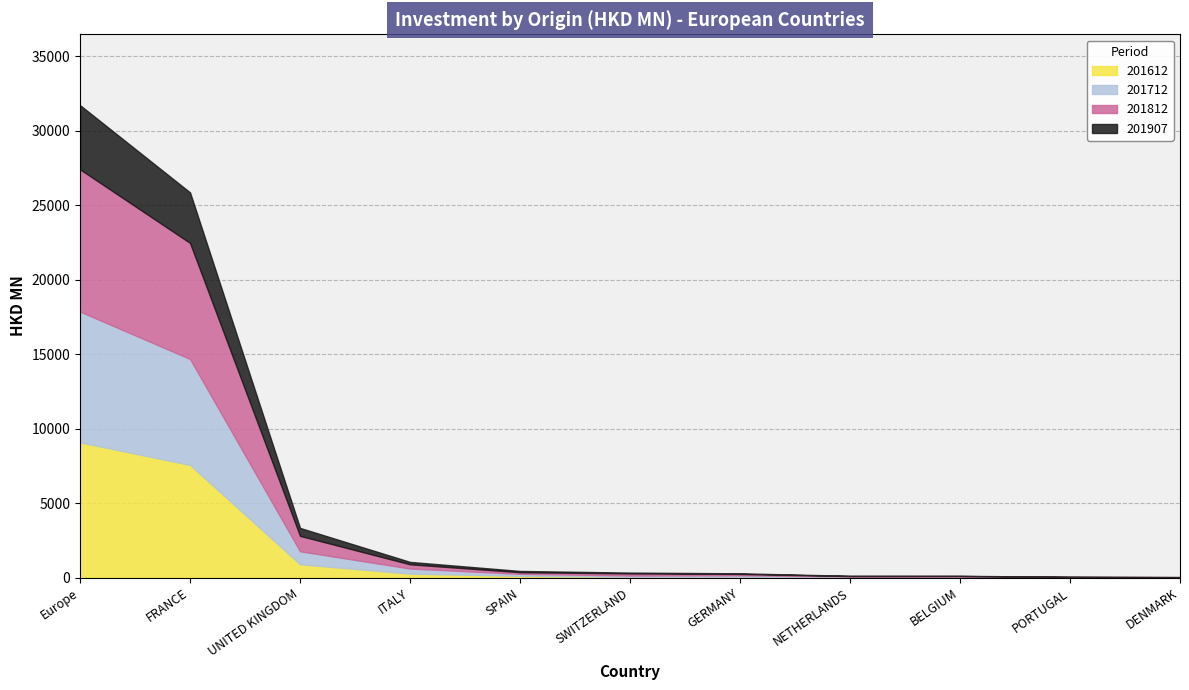

Is it true that 201812 equals 145.2 at SPAIN?

False